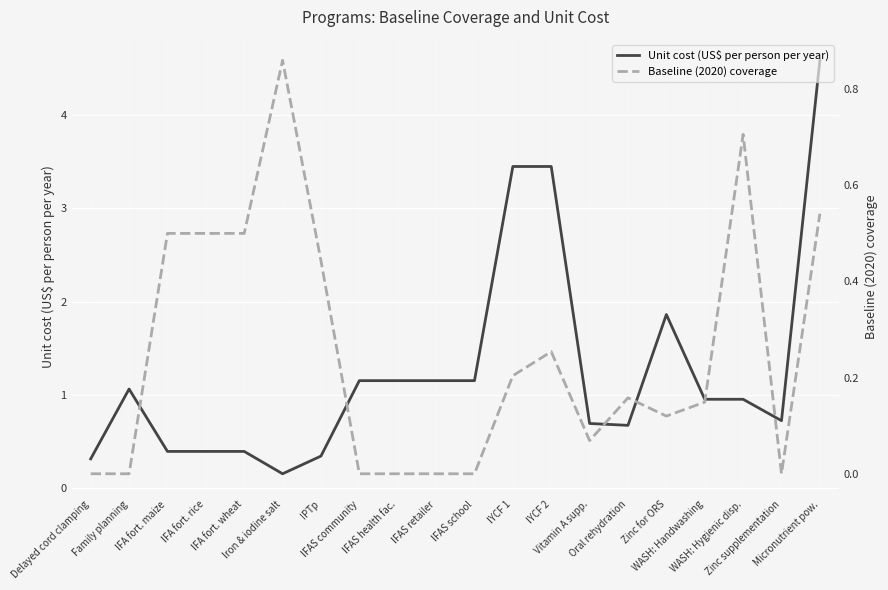

The Baseline (2020) coverage series shows 0.1 at Zinc for ORS. True or false?

True